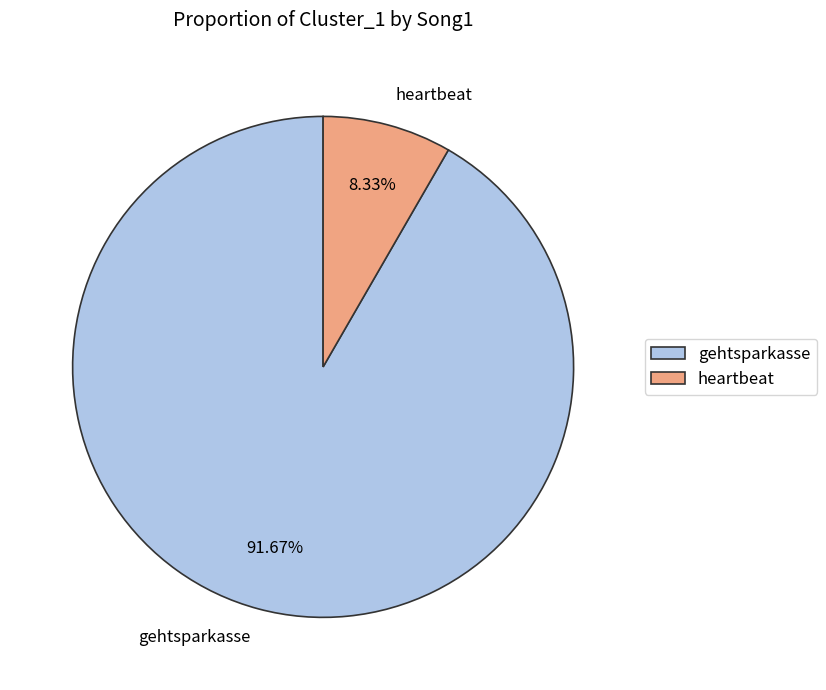

To the nearest percent, what is the combined percentage of gehtsparkasse and heartbeat?

100%